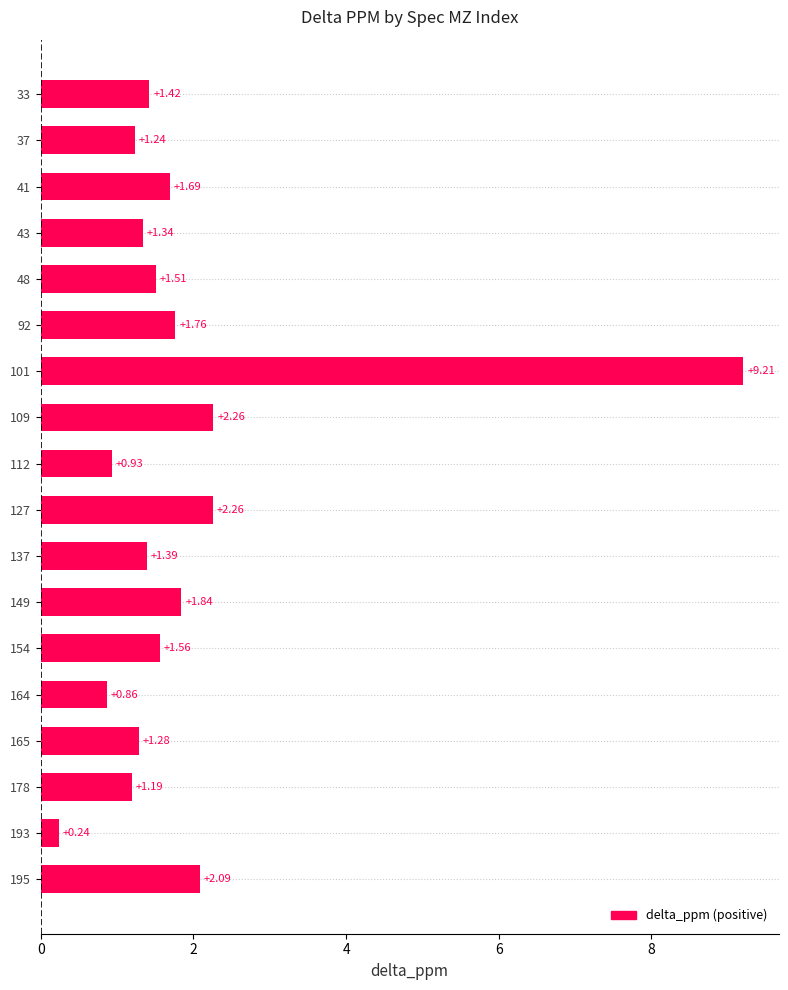

Which has a higher value, 127 or 37?

127